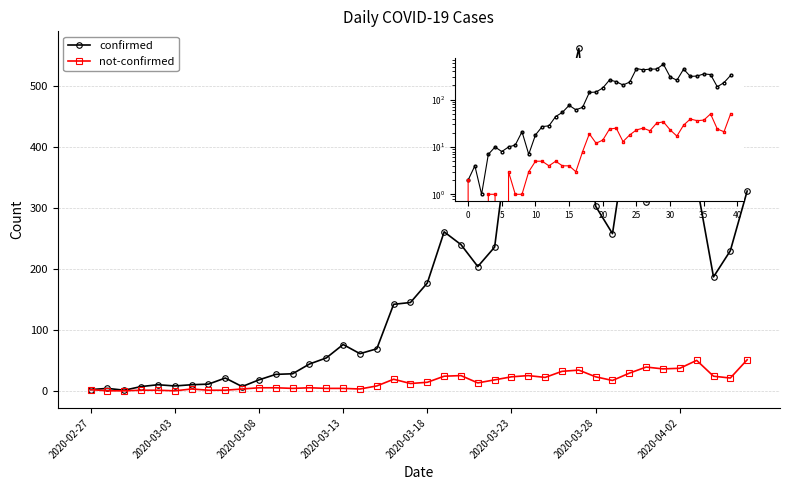

True or false: not-confirmed has more than 1 interior local peaks.

True